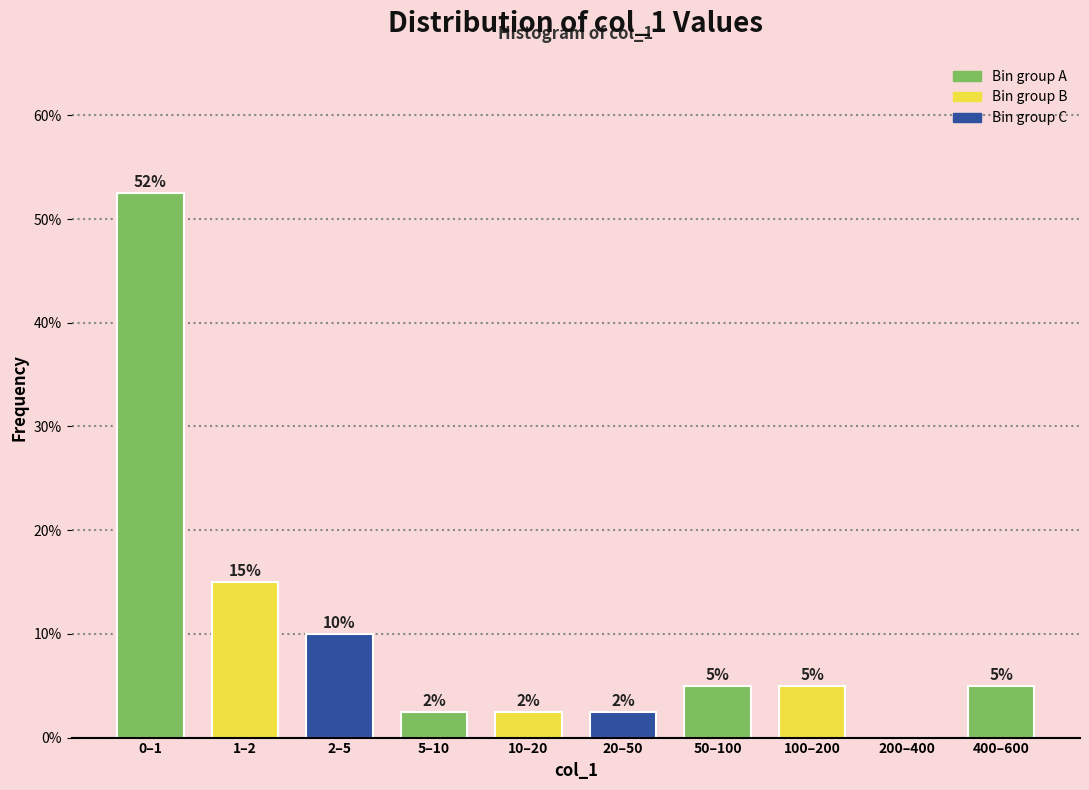

At which category does the chart reach its peak across all series?

0–1